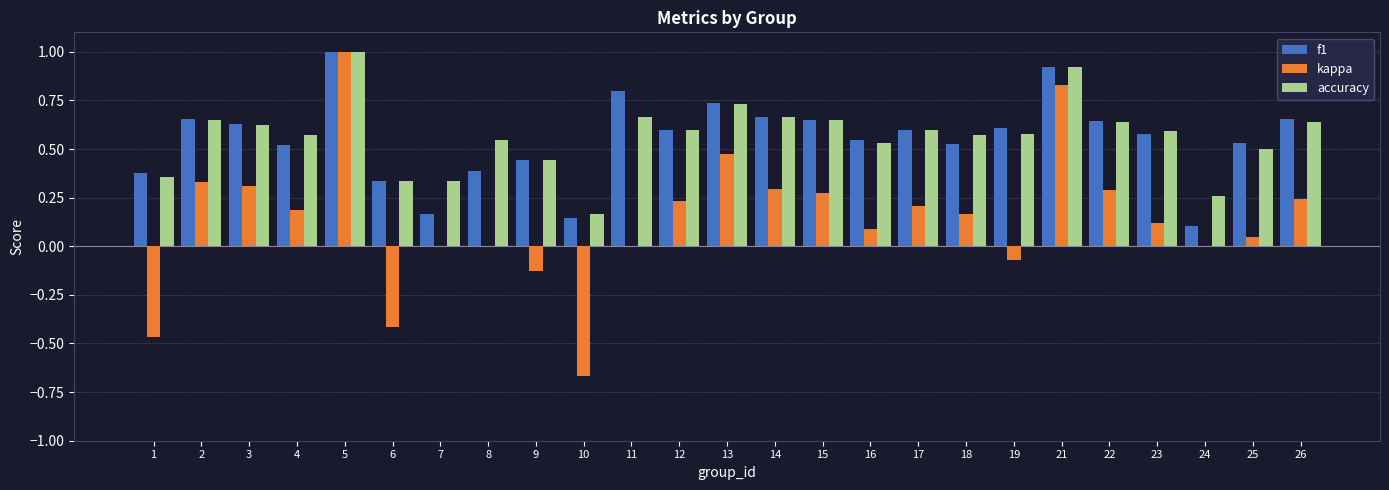

What is the maximum value for accuracy?

1.0